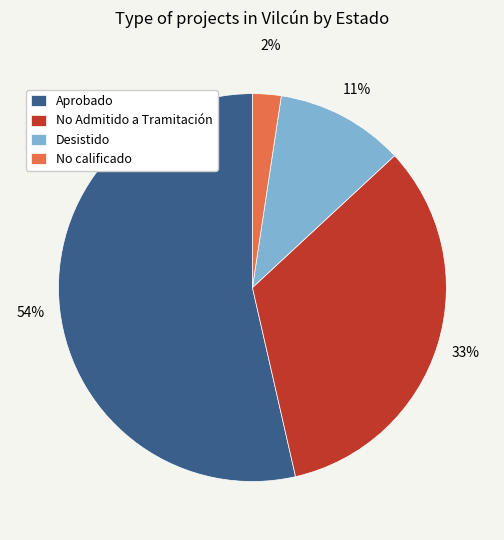

To the nearest percent, what is the average slice percentage?

25%